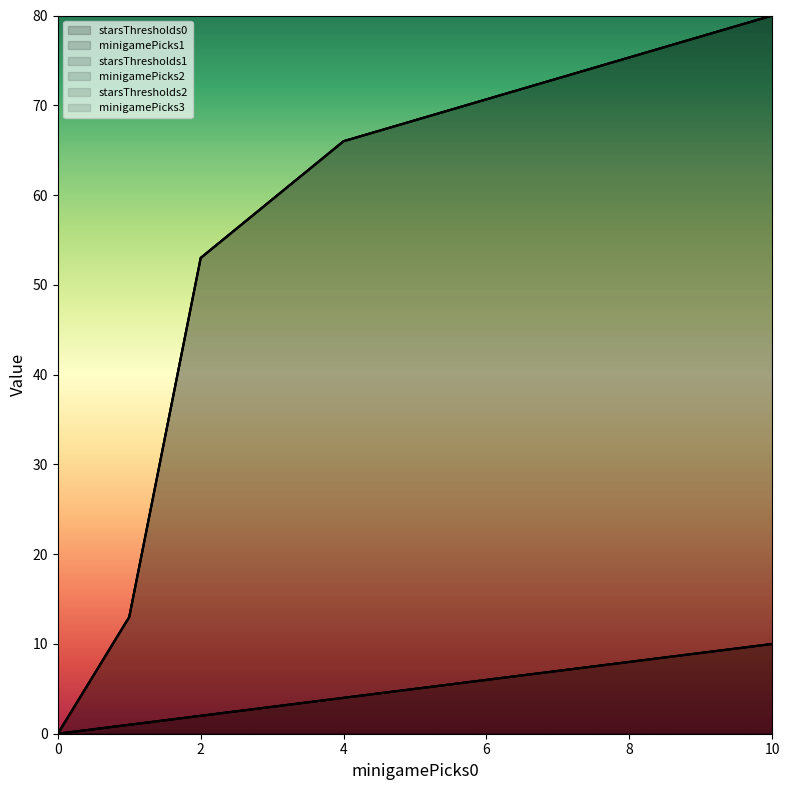

True or false: minigamePicks3 has a value of 13 at 10.

False